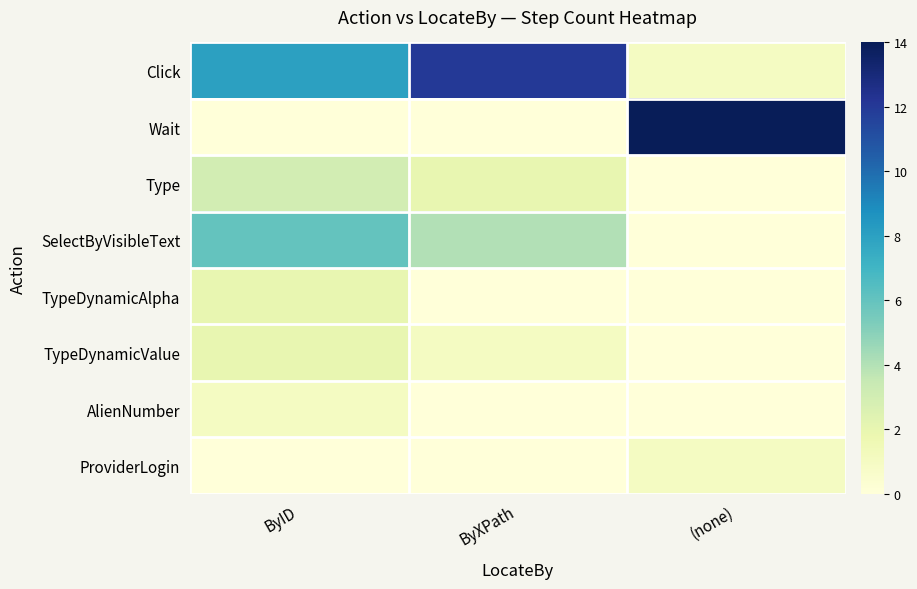

At which category does the chart reach its minimum across all series?

ByID